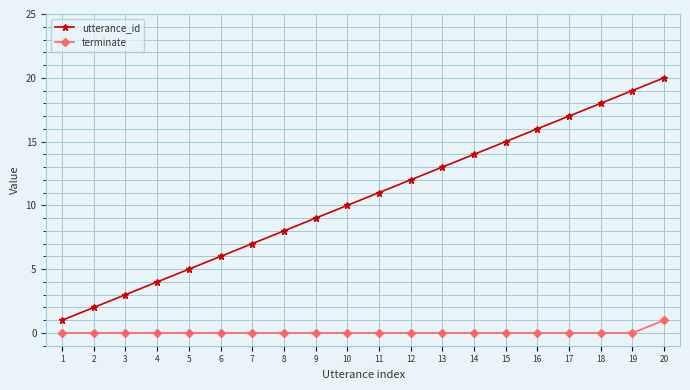

True or false: utterance_id and terminate intersect in this chart.

False